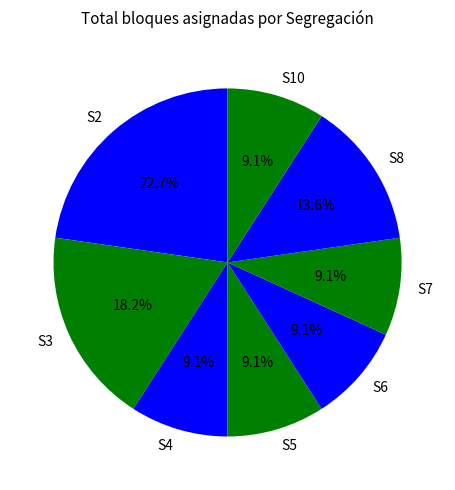

To the nearest percent, what percentage of the pie is S6?

9%